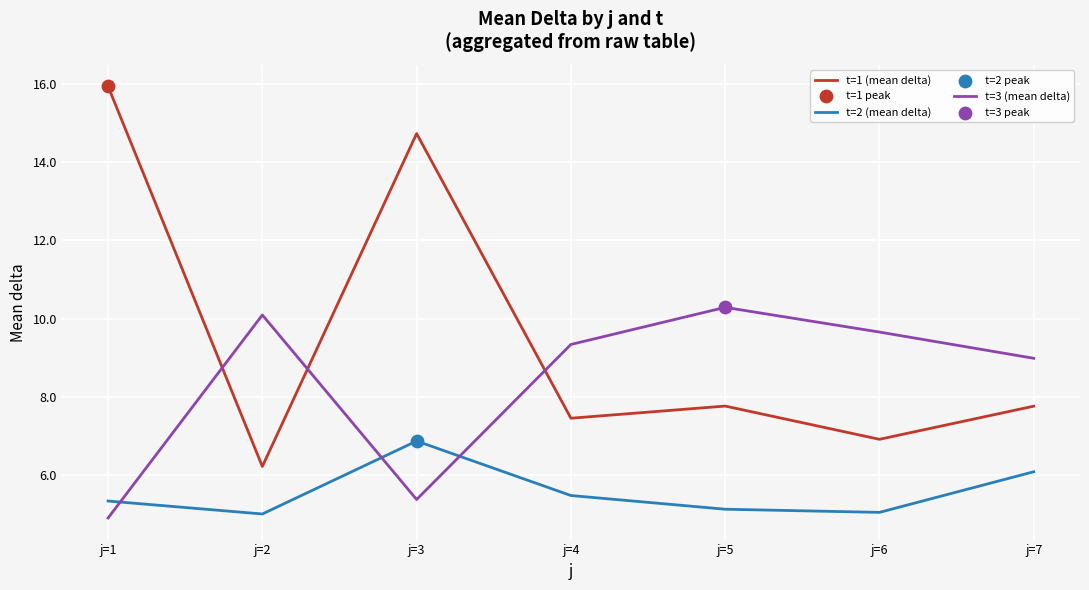

At how many categories does at least one series exceed 8?

7